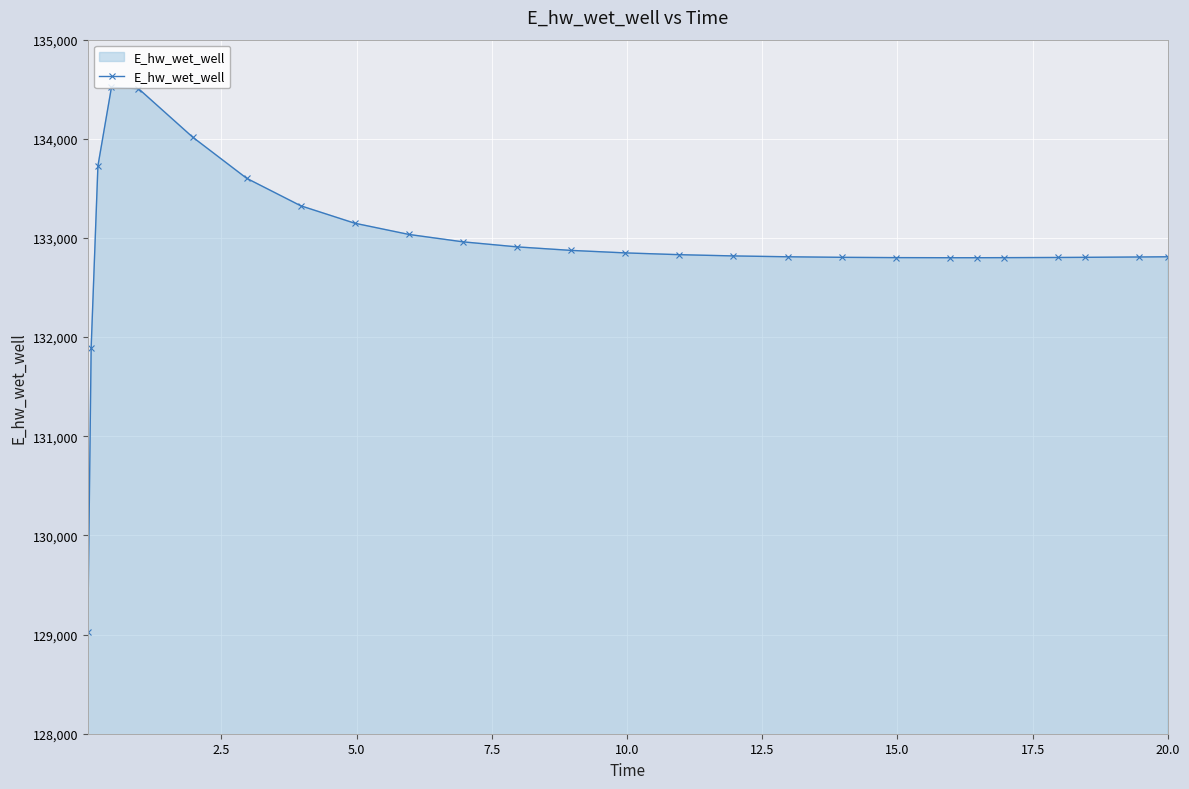

What is the average value?

132926.7